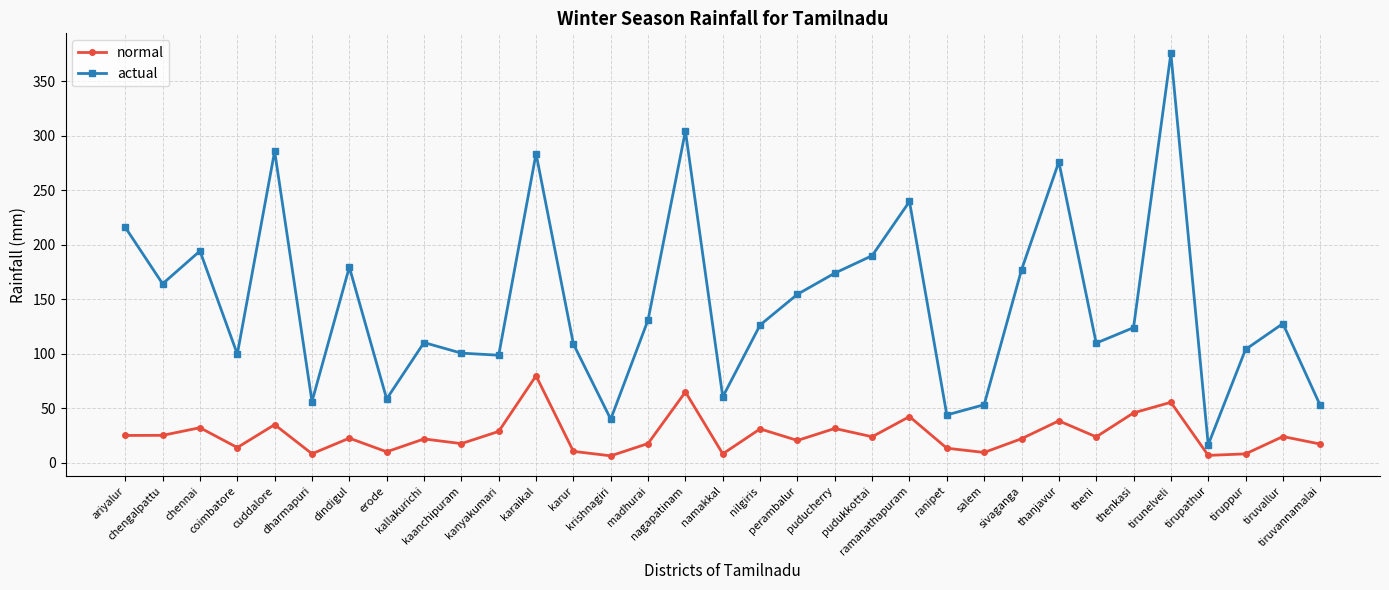

True or false: actual has more than 1 points higher than both neighbors.

True